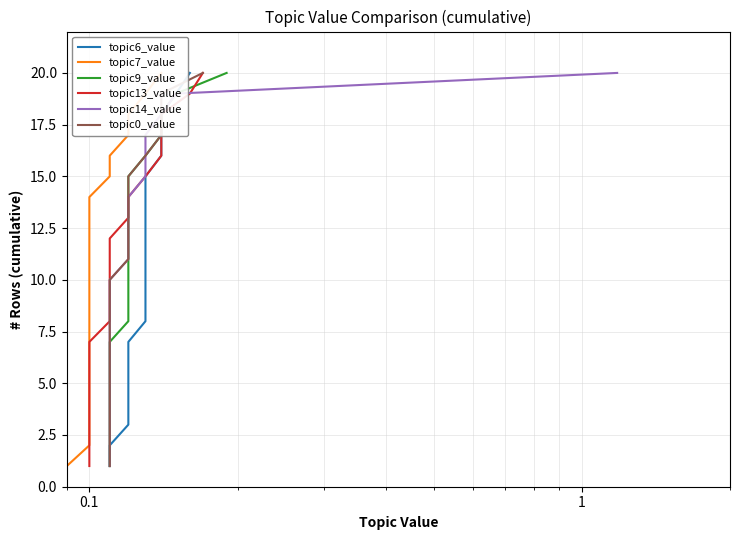

Reading right to left, extract all data points from this chart.

topic6_value: 20	19	18	17	16	15	14	13	12	11	10	9	8	7	6	5	4	3	2	1
topic7_value: 20	19	18	17	16	15	14	13	12	11	10	9	8	7	6	5	4	3	2	1
topic9_value: 20	19	18	17	16	15	14	13	12	11	10	9	8	7	6	5	4	3	2	1
topic13_value: 20	19	18	17	16	15	14	13	12	11	10	9	8	7	6	5	4	3	2	1
topic14_value: 20	19	18	17	16	15	14	13	12	11	10	9	8	7	6	5	4	3	2	1
topic0_value: 20	19	18	17	16	15	14	13	12	11	10	9	8	7	6	5	4	3	2	1